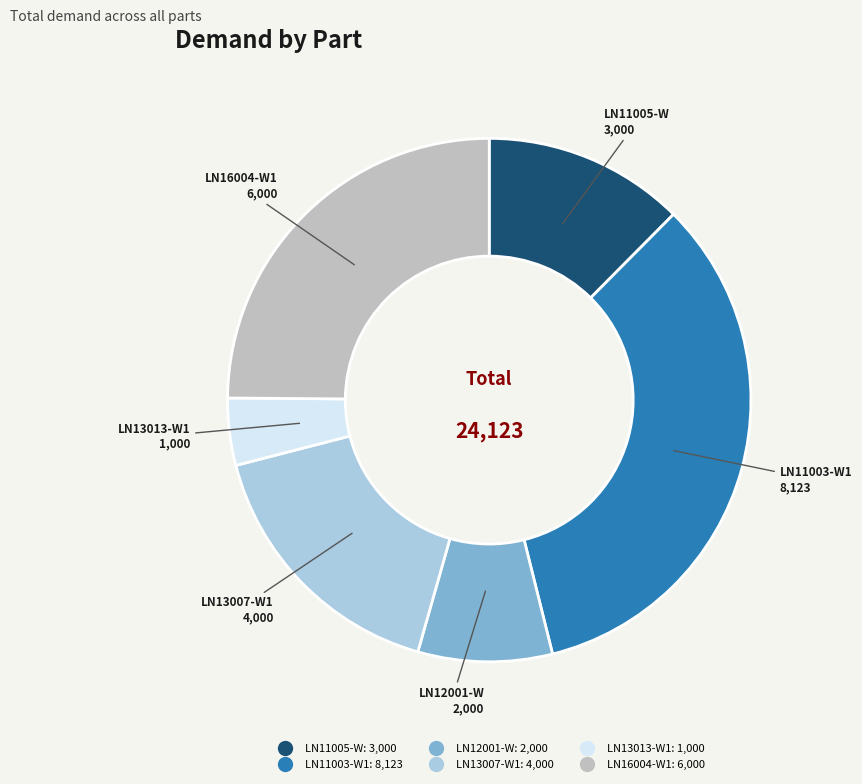

The LN16004-W1 slice represents 25% of the pie. True or false?

True